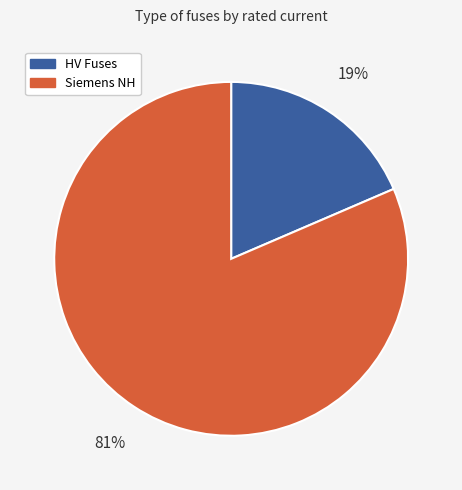

To the nearest percent, what percentage of the pie is Siemens NH?

81%